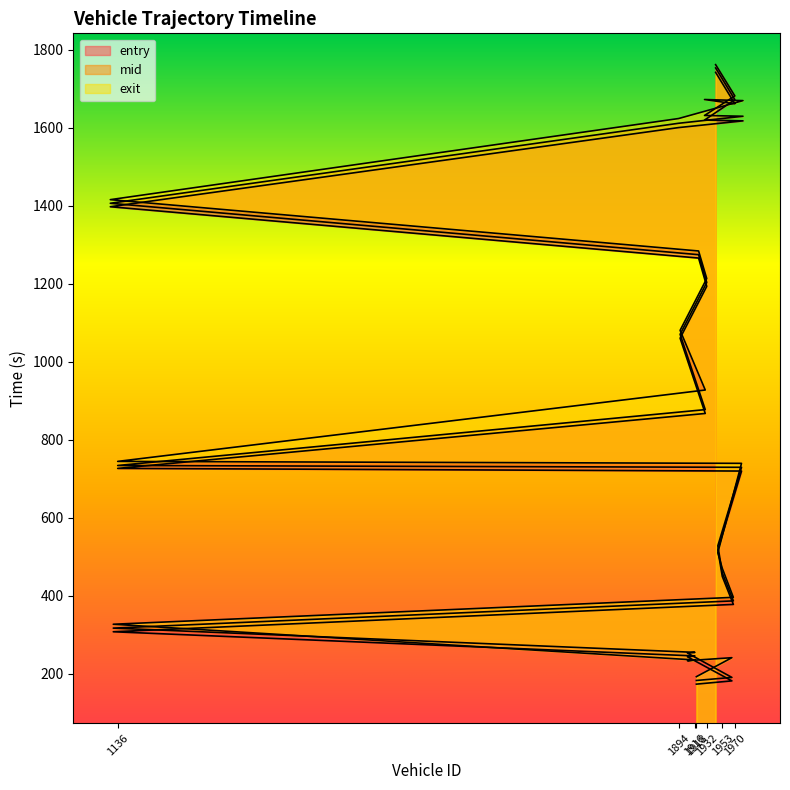

True or false: entry has more than 0 points higher than both neighbors.

False